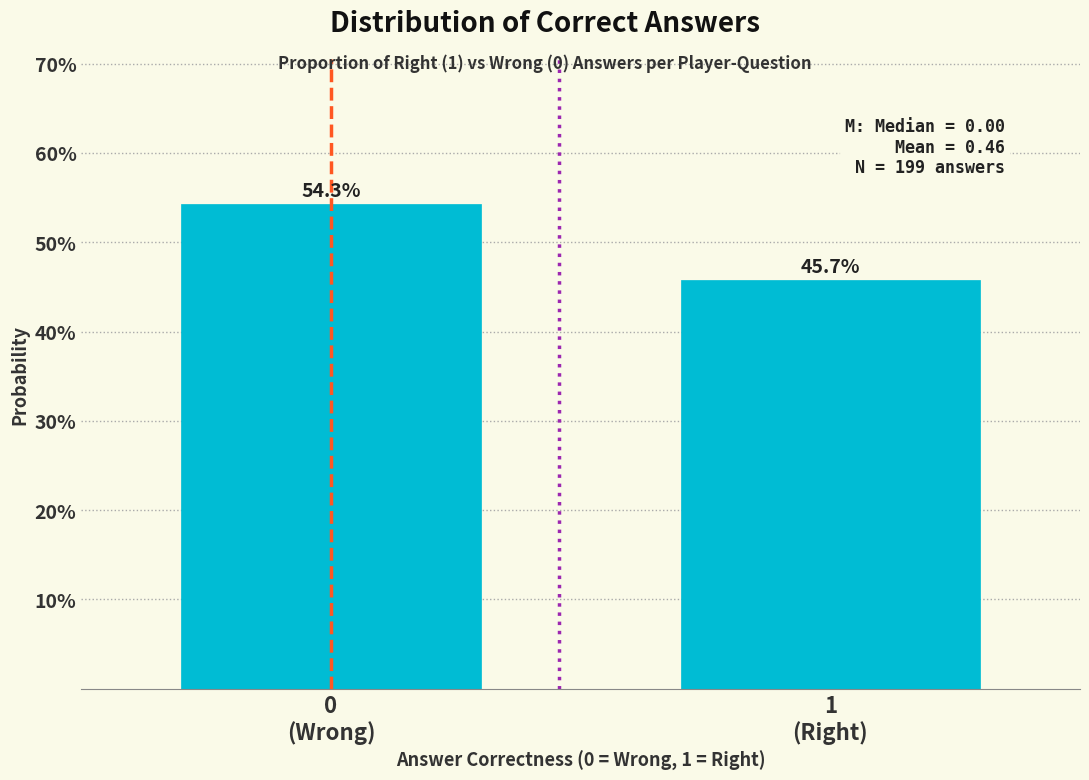

Does the chart contain any negative values?

No